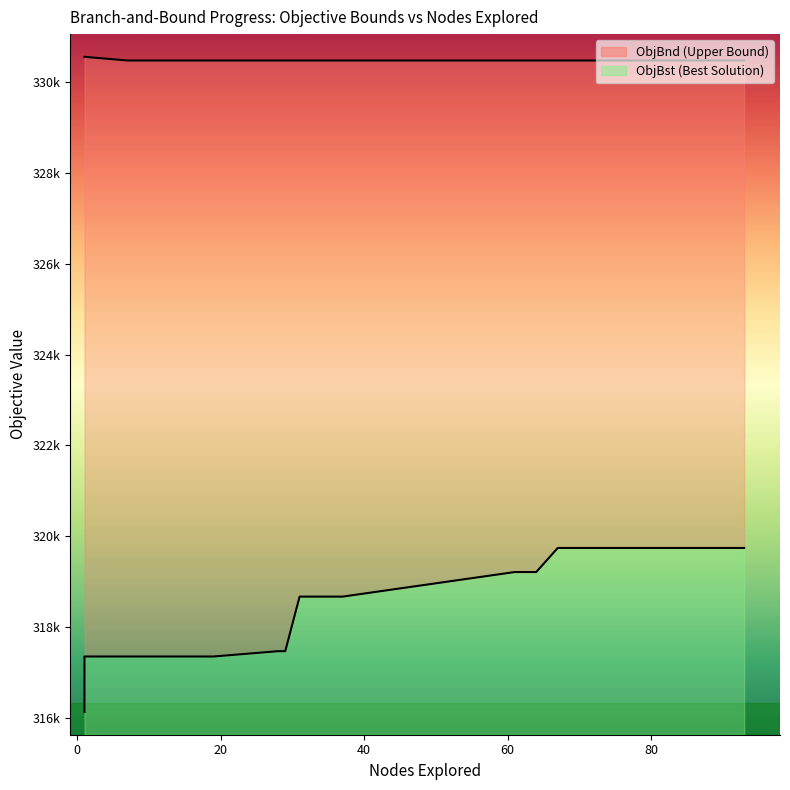

Count the number of data series in this chart.

2